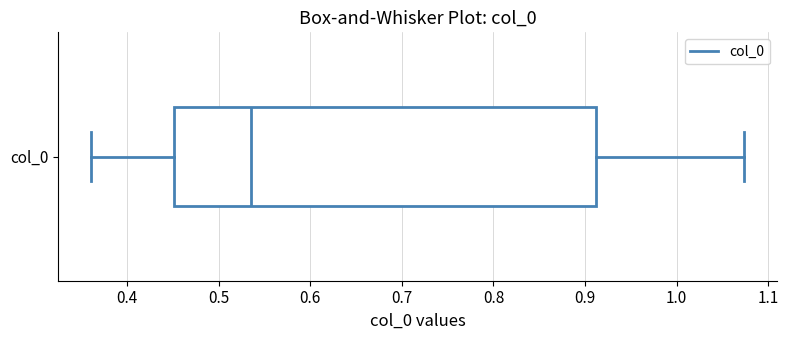

Transcribe this box plot: give where the median line is, the range the box spans, and where the two whiskers end, as read against the x-axis. The values are not printed on the chart, so give them approximately, as read against the axis.

median 0.54, box 0.45 to 0.91, whiskers 0.36 to 1.07